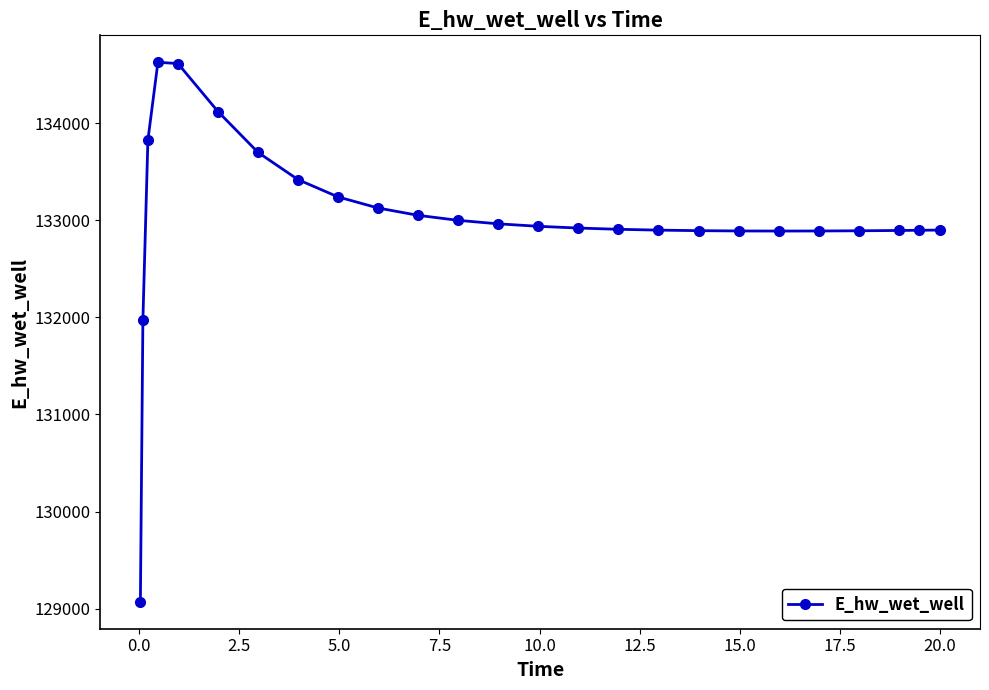

What is the sum of all values?

3325548.5